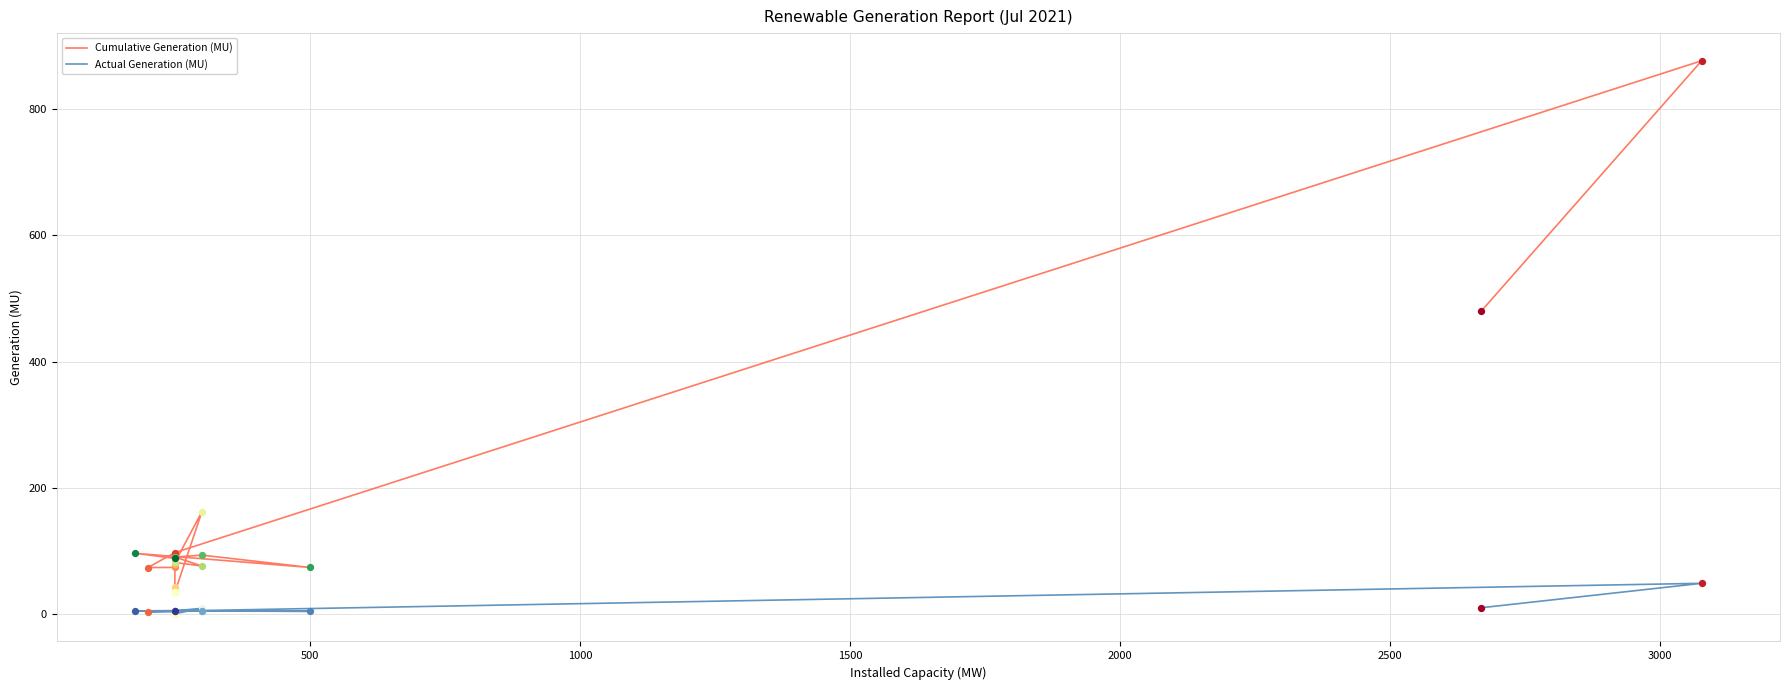

What are all the series names shown in the legend?

Cumulative Generation (MU), Actual Generation (MU)